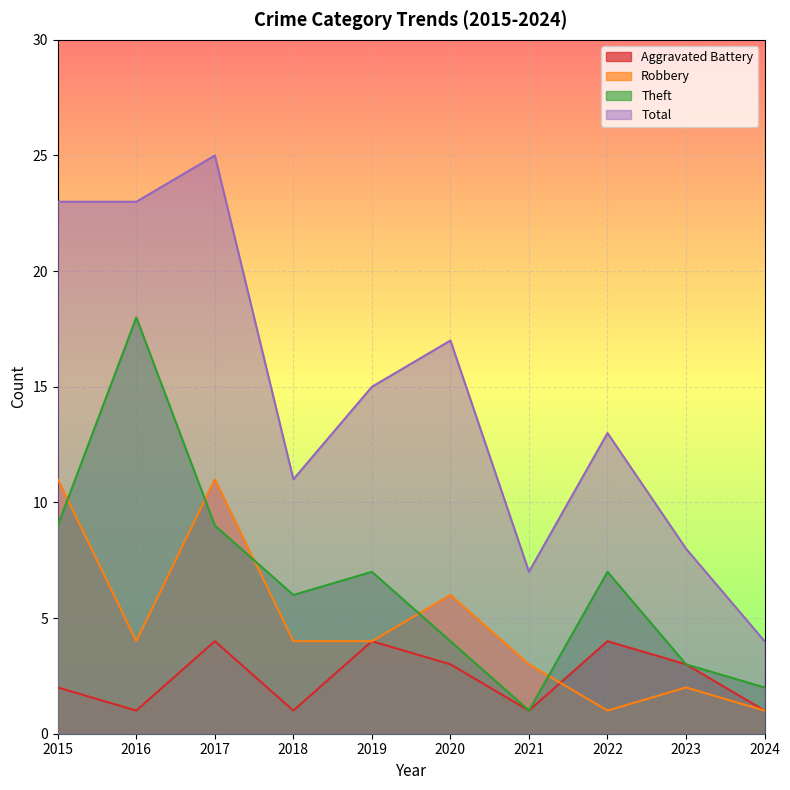

After their last crossing, which series has the higher values: Theft or Robbery?

Theft